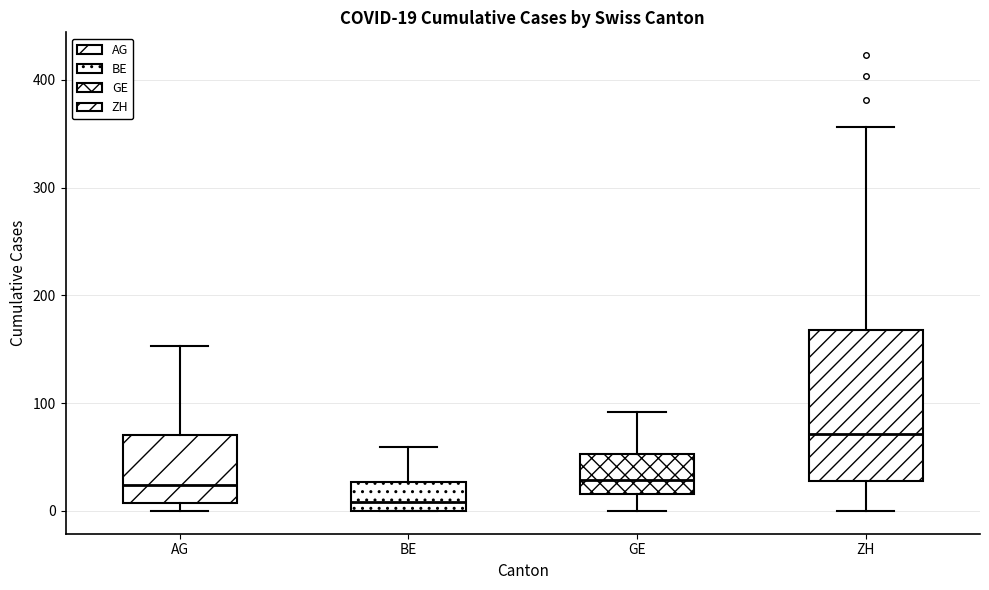

Comparing the boxes themselves (not the whiskers), which one is the tallest?

ZH